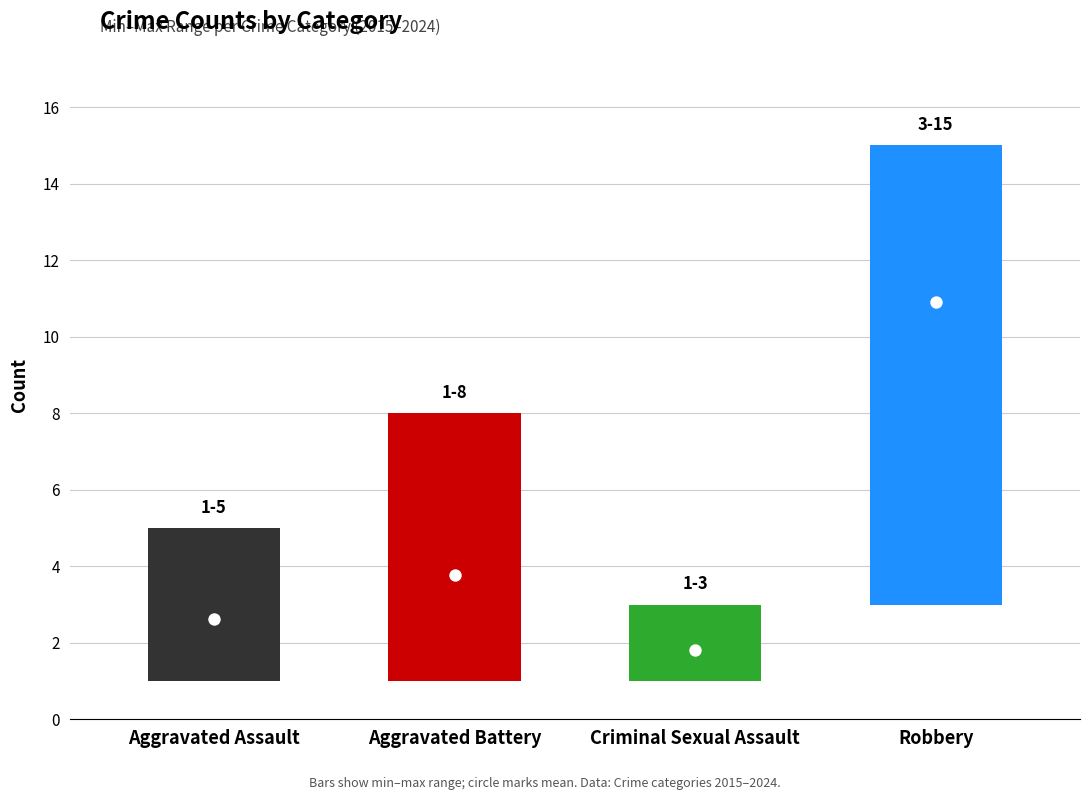

Which series reaches the minimum Y coordinate?

Aggravated Assault